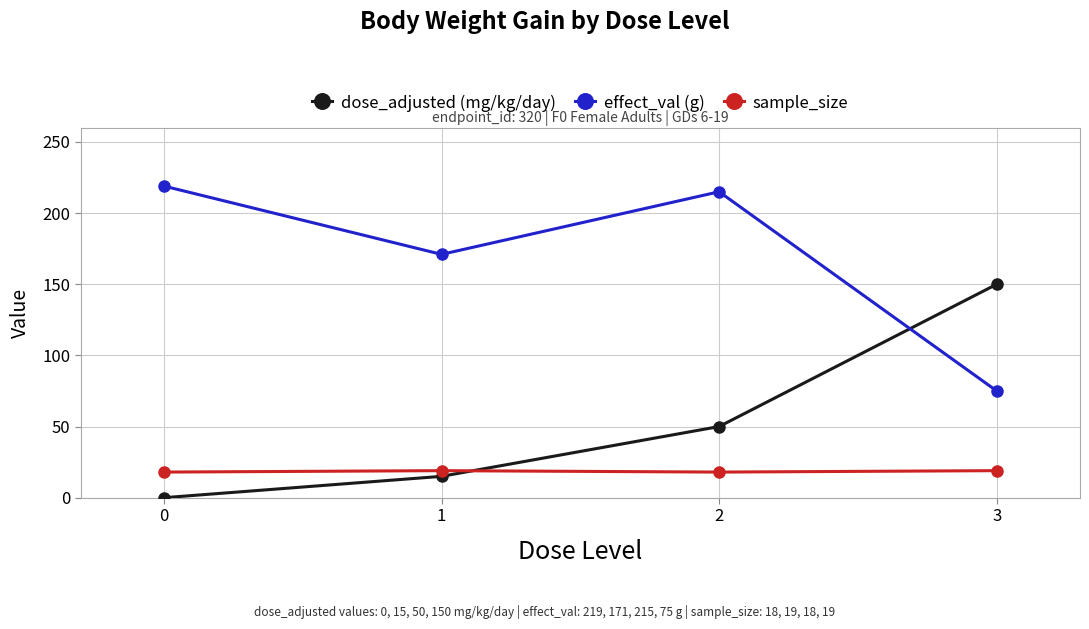

At how many categories does at least one series exceed 191?

2